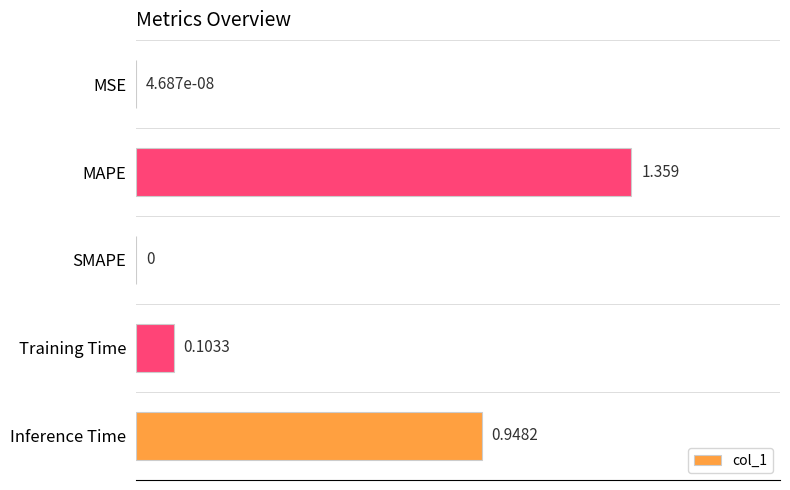

Which has a higher value, MAPE or Inference Time?

MAPE